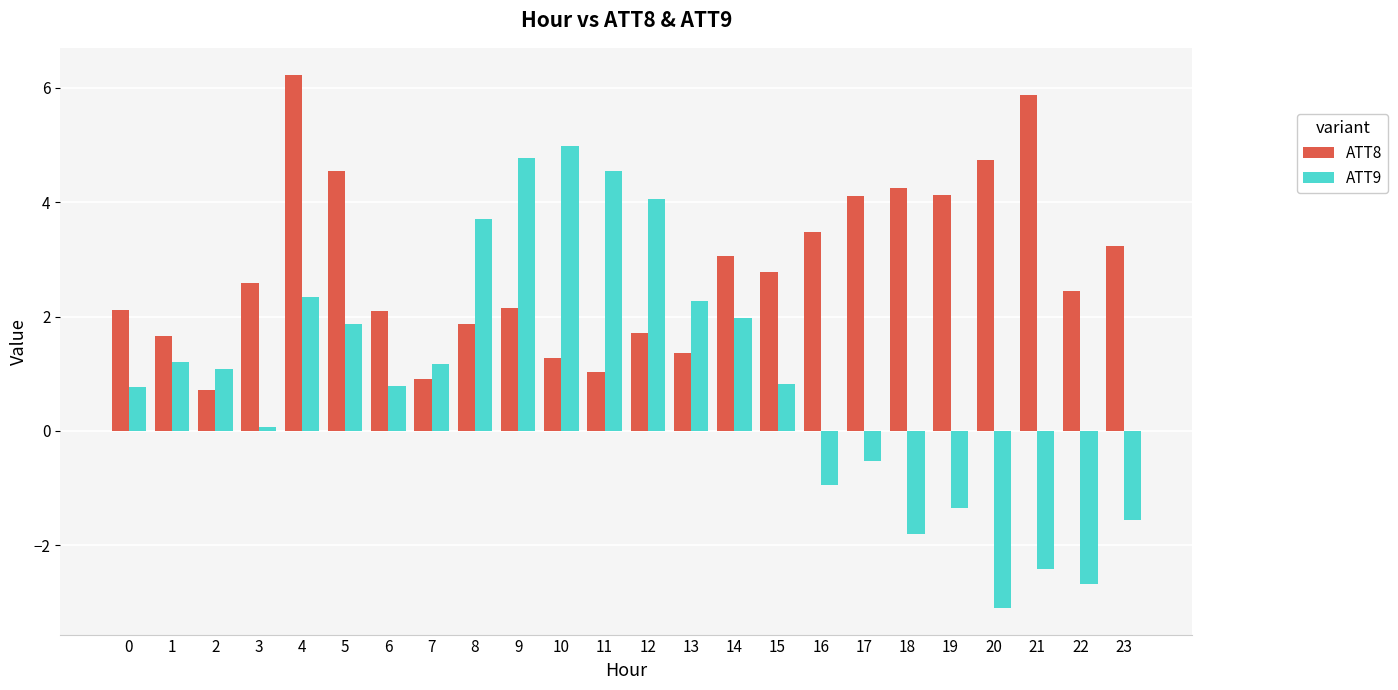

What is the value of the ATT9 bar at the 2nd from the left?

1.2